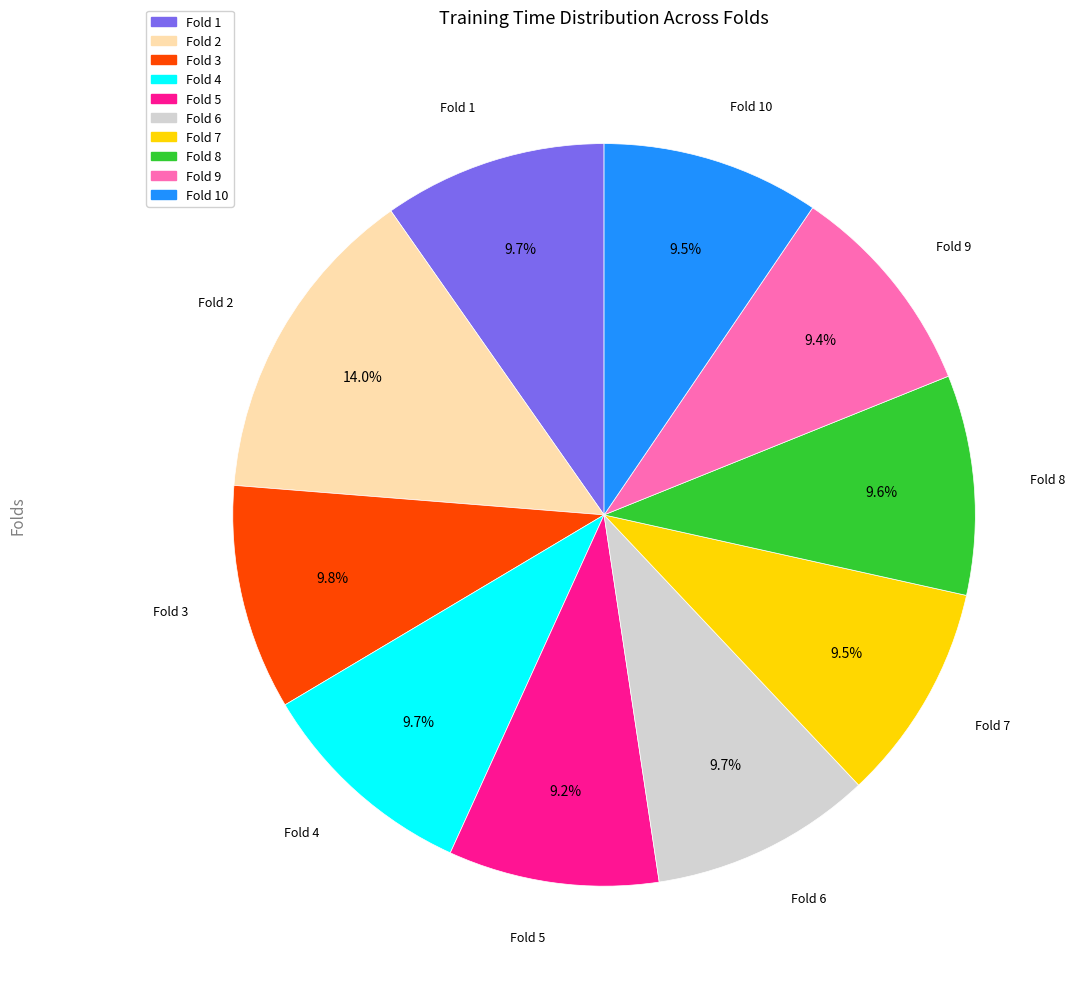

Is there any slice that represents more than half of the pie?

No